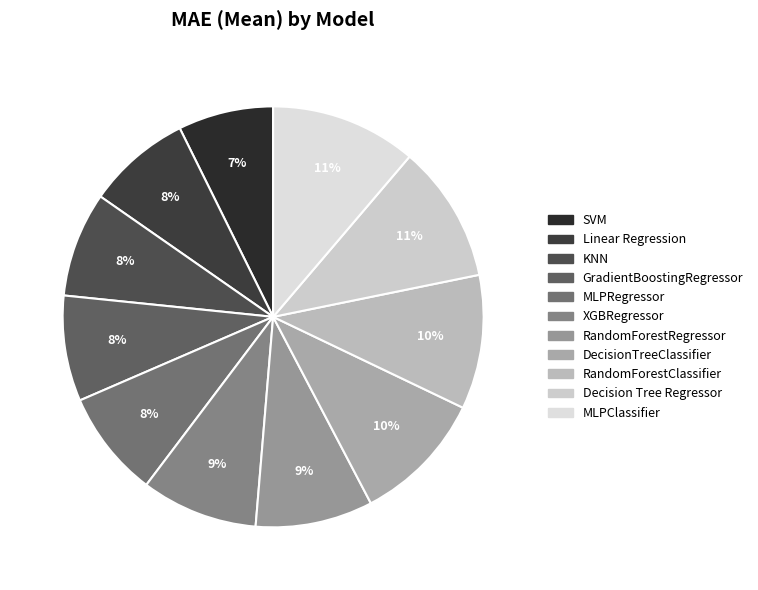

Is it true that XGBRegressor is 2% of the pie?

False